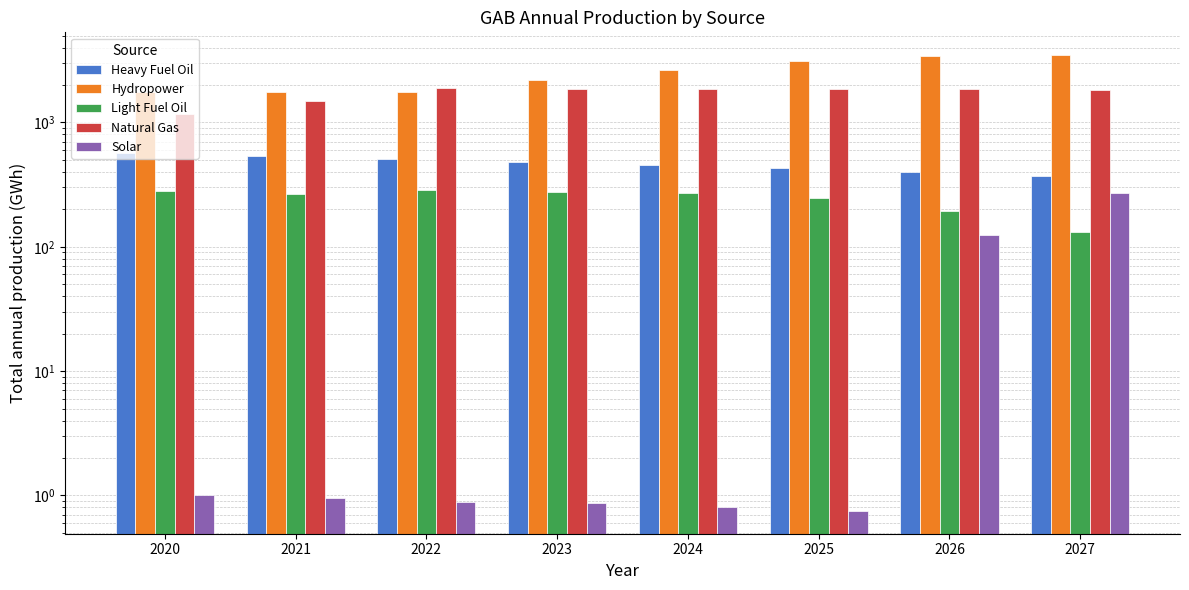

Is the value of Solar at 2025 greater than the value of Hydropower at 2025?

No